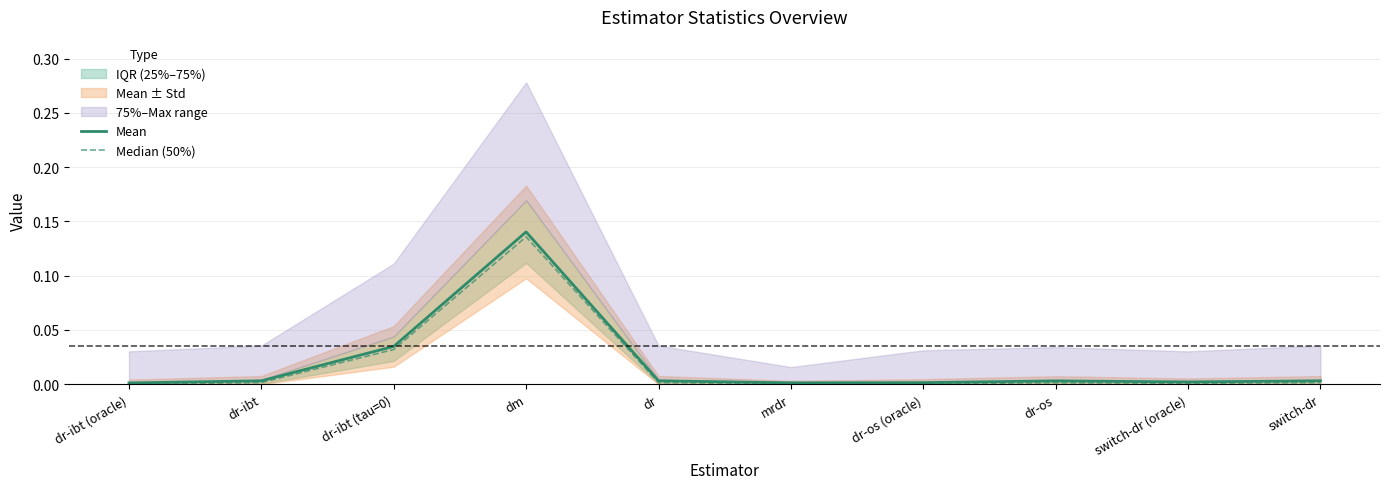

Between dr-ibt (oracle) and dr, which series saw the biggest shift?

Mean